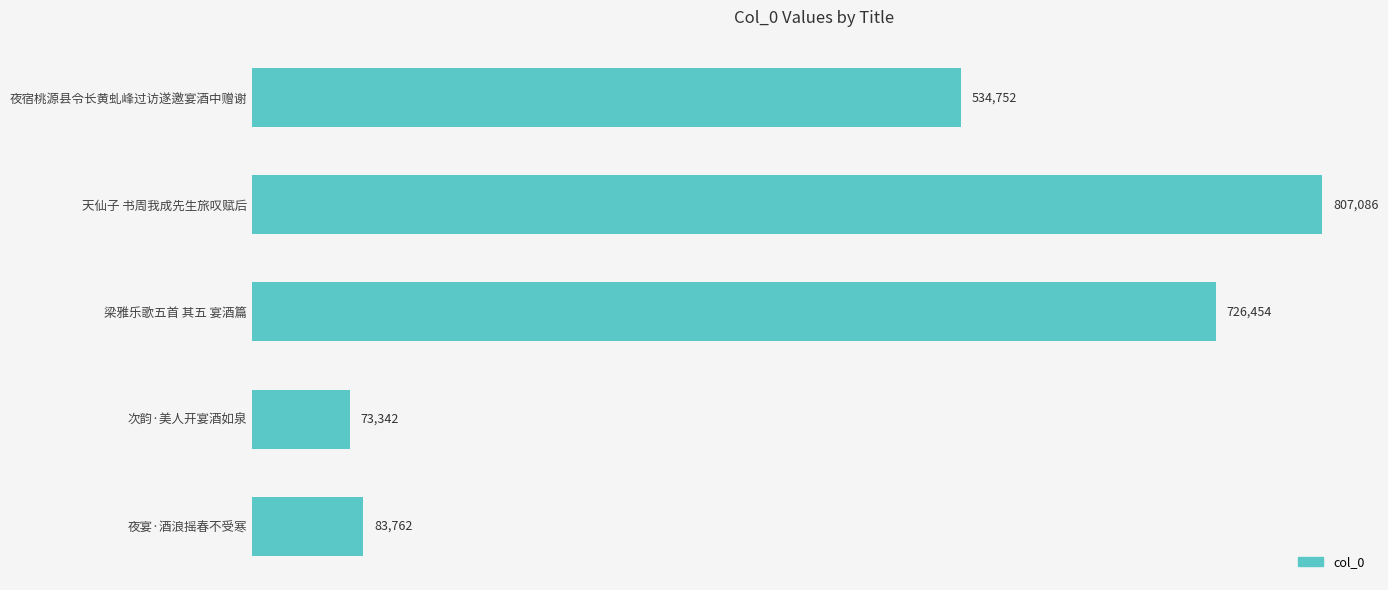

List the labels in order of value, largest first.

天仙子 书周我成先生旅叹赋后, 梁雅乐歌五首 其五 宴酒篇, 夜宿桃源县令长黄虬峰过访遂邀宴酒中赠谢, 夜宴·酒浪摇春不受寒, 次韵·美人开宴酒如泉